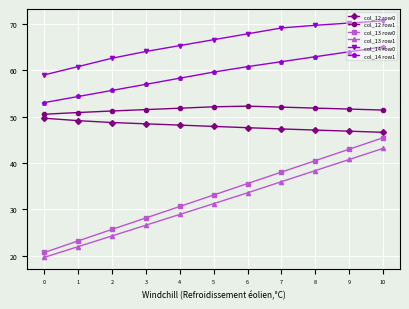

Is it true that col_12 row1 equals 51.8 at 4?

True